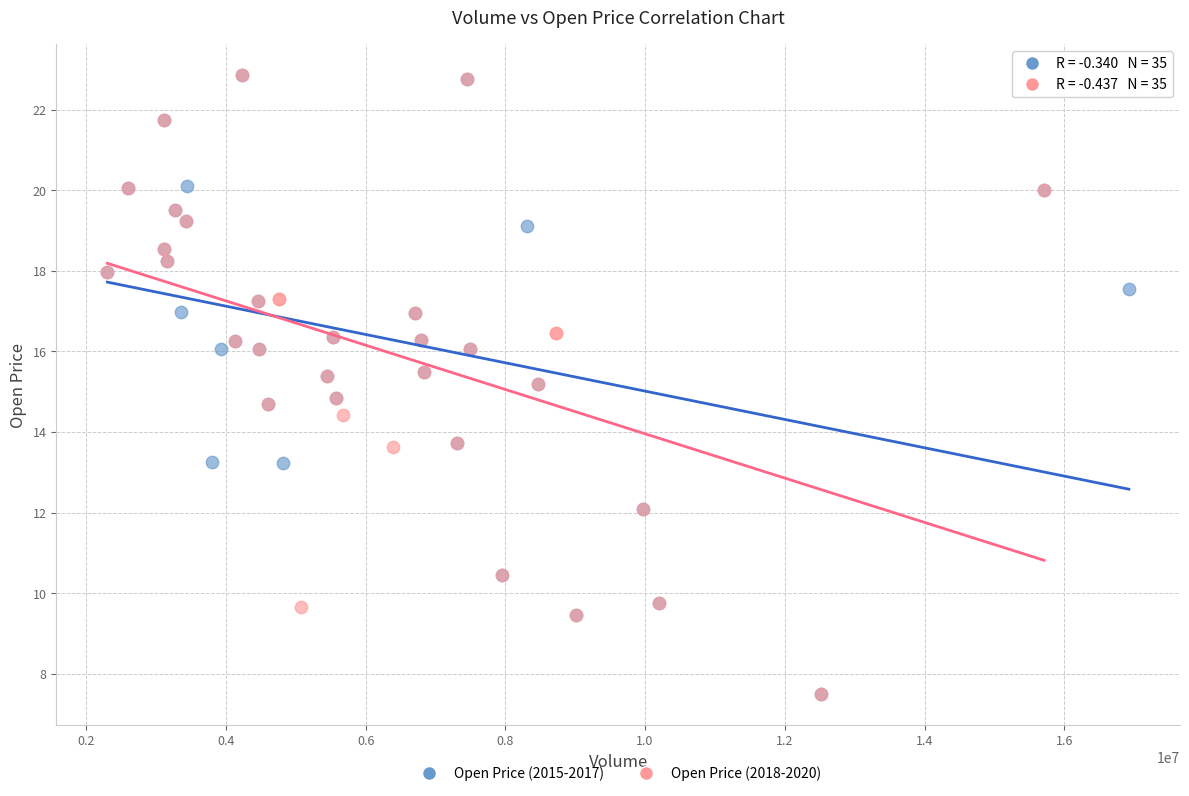

What are all the series names shown in the legend?

Open Price (2015-2017), Open Price (2018-2020)